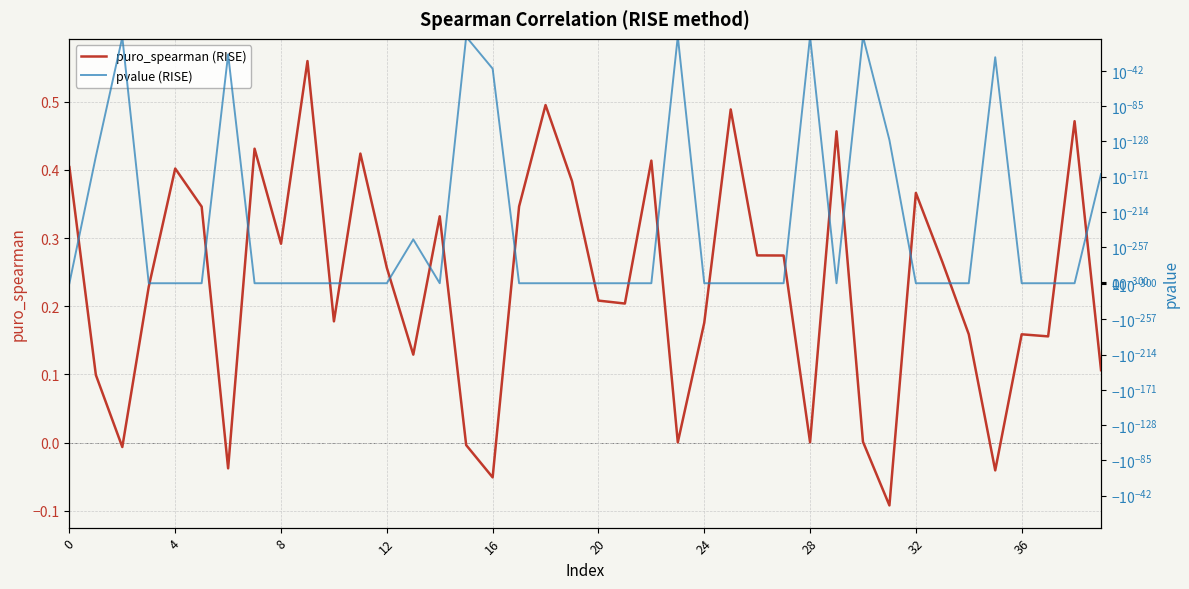

What is the difference between the maximum and second lowest values in the pvalue (RISE) series?

0.9